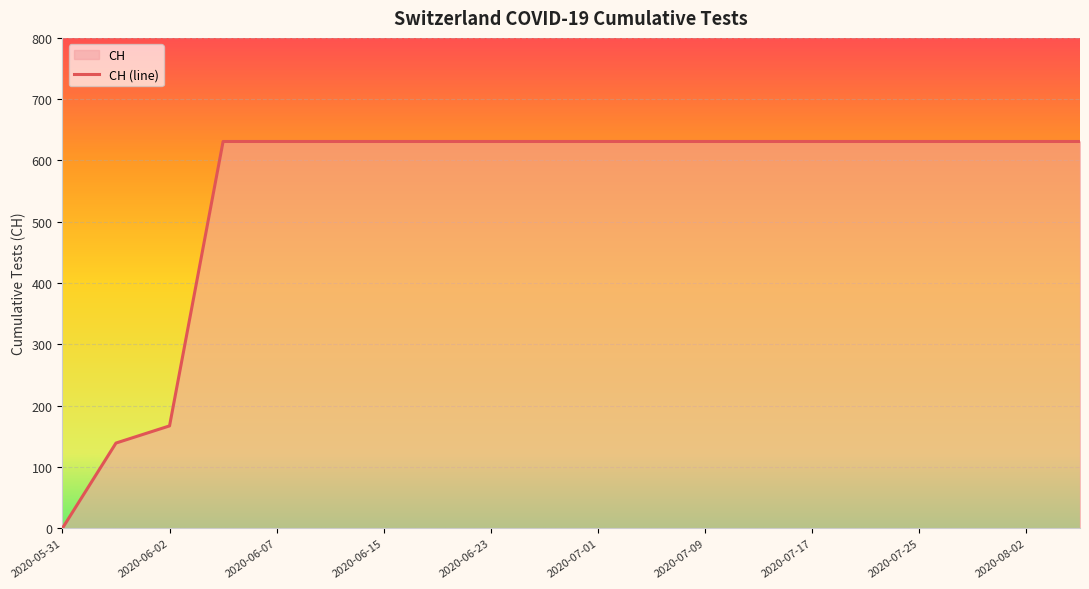

True or false: the data shows 631 at 11.

True